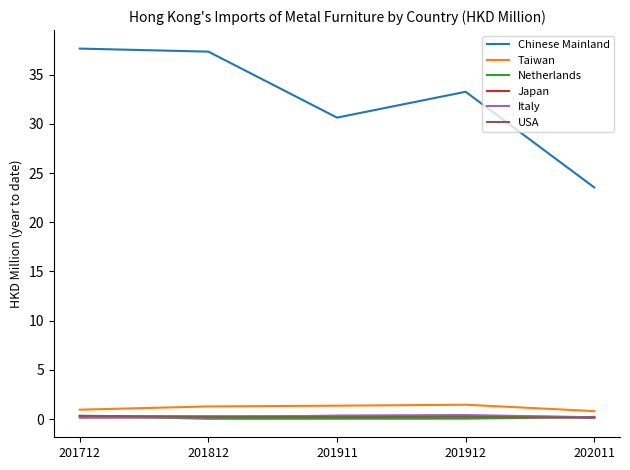

What is the sum of the Chinese Mainland values at 201912 and 201712?

70.9